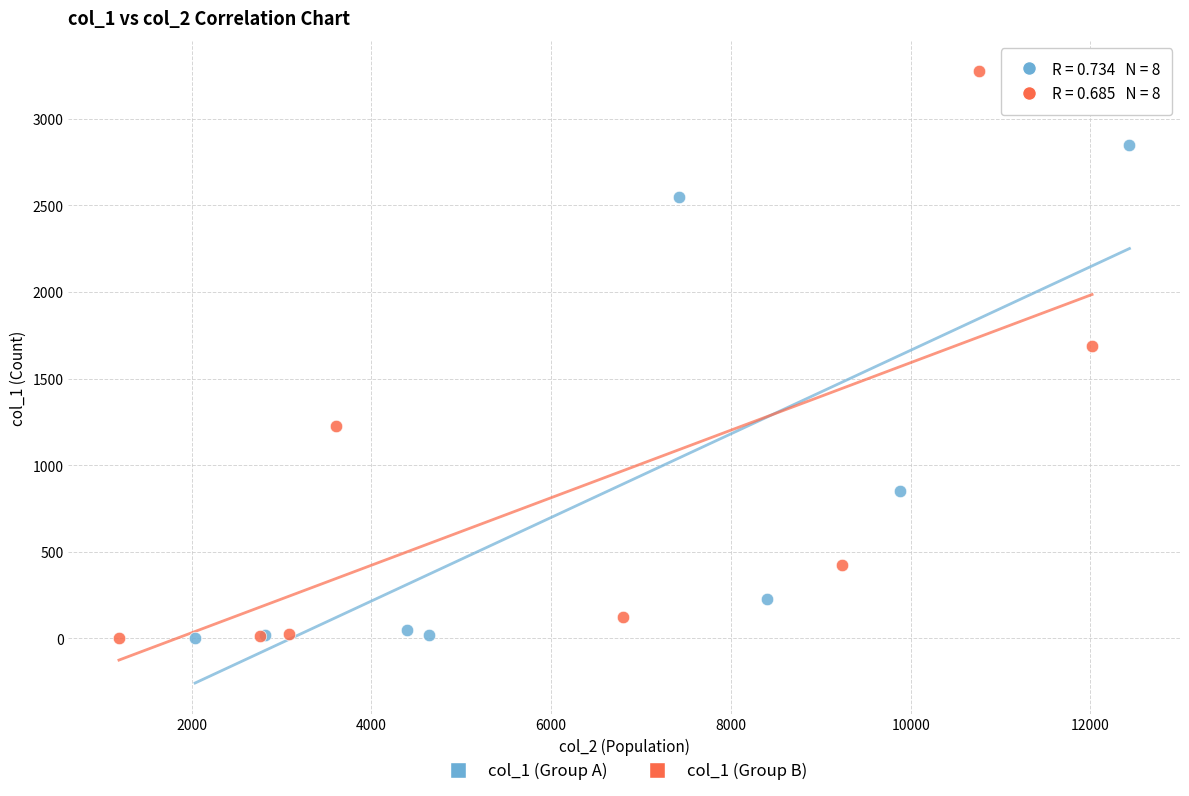

Which series contains the highest Y value?

col_1 (Group B)